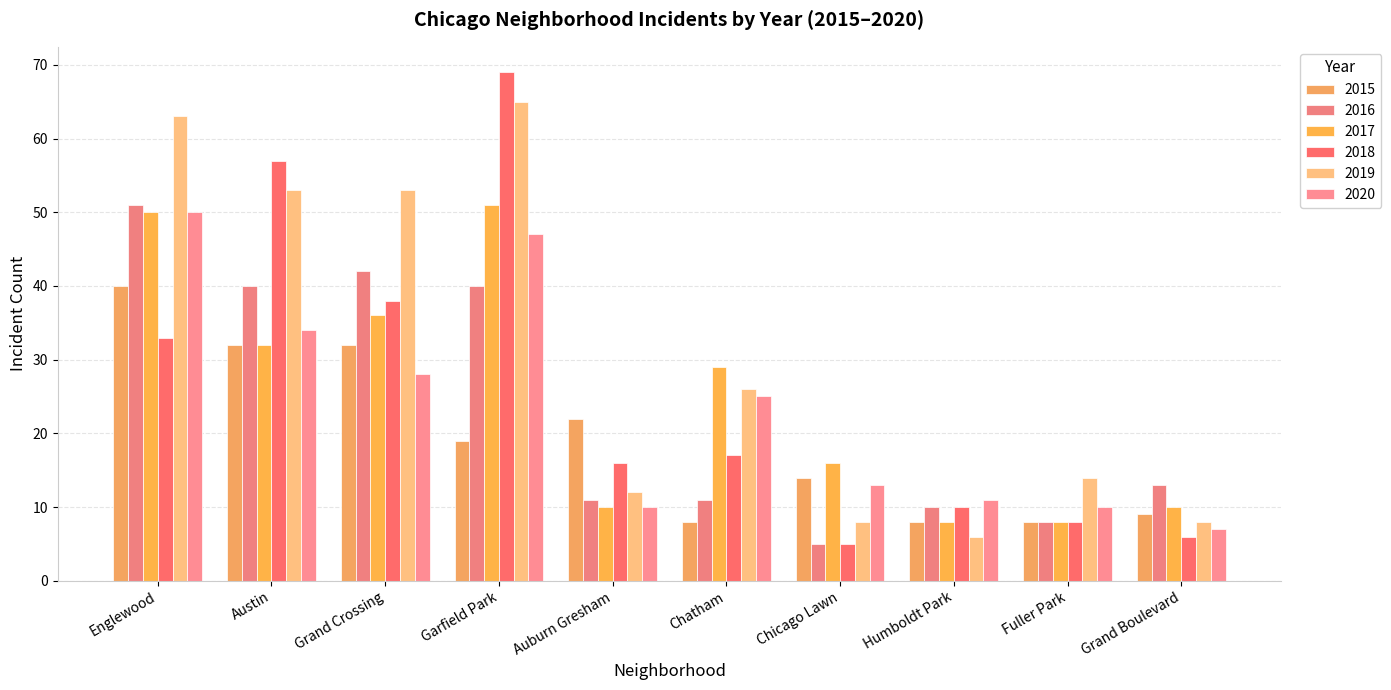

At Garfield Park, list the series in order from smallest to largest.

2015, 2016, 2020, 2017, 2019, 2018